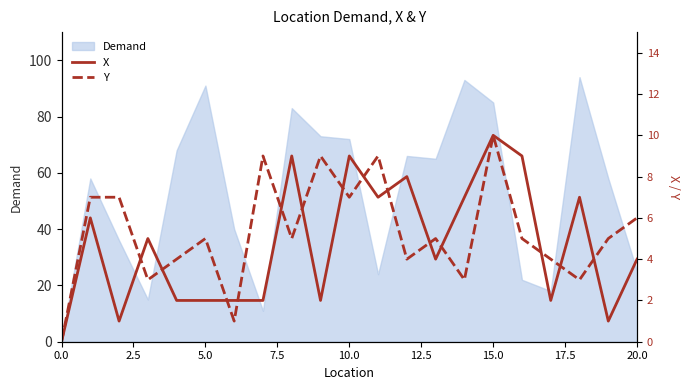

The value of Y at 5.0 is 3. True or false?

False